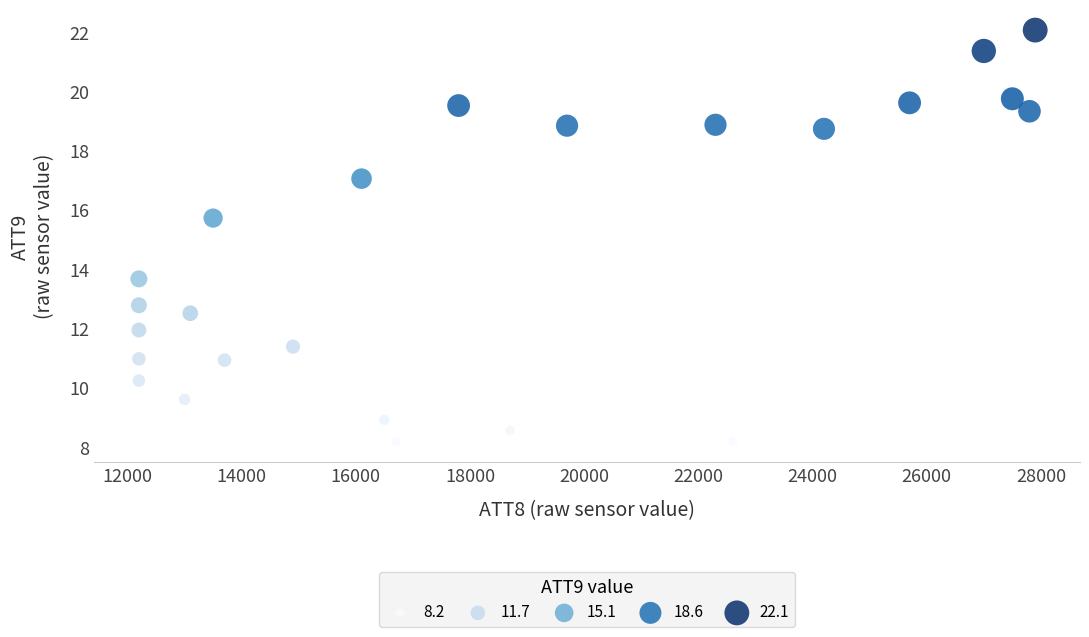

What is the range of X values (max minus min)?

15700.0